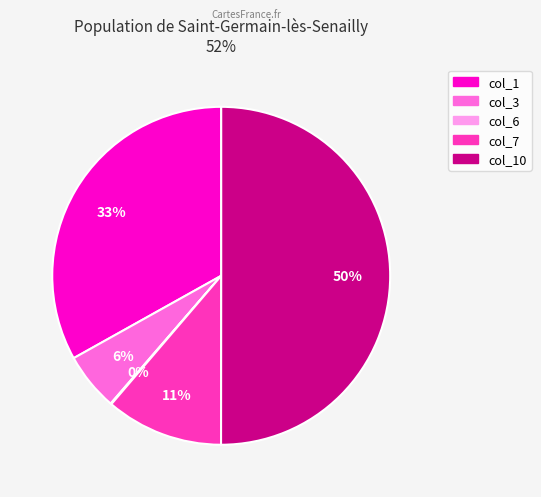

To the nearest percent, what is the difference between the largest and smallest slice percentages?

50%